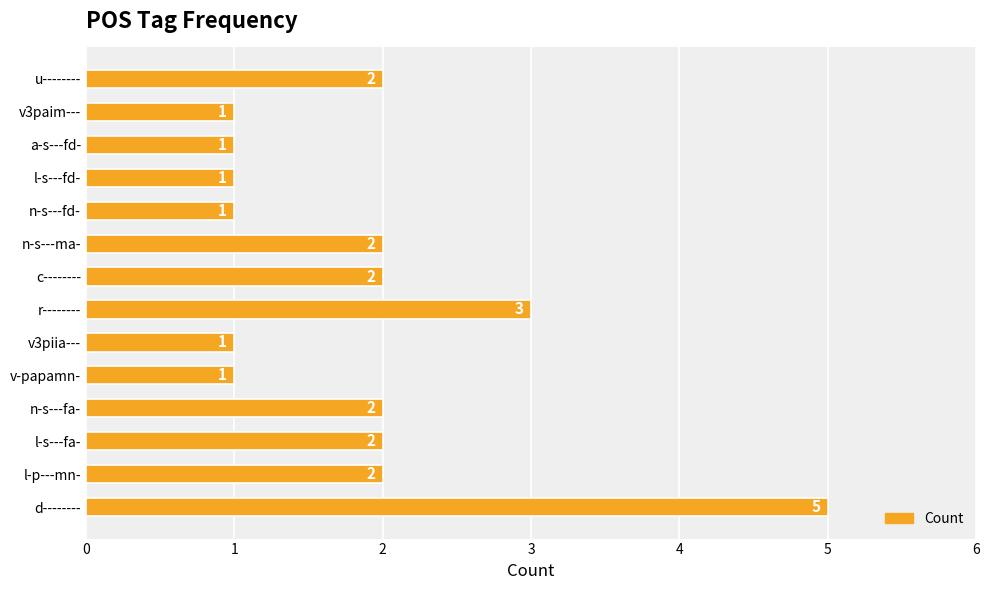

What is the sum of all values?

26